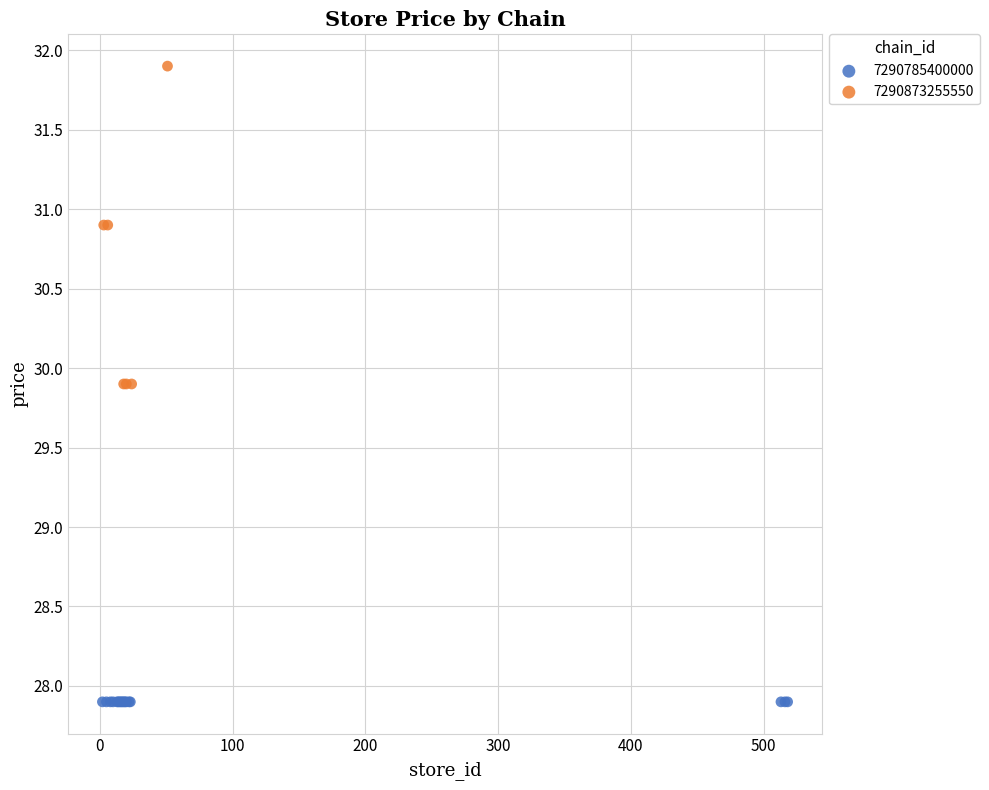

Which series contains the lowest Y value?

7290785400000